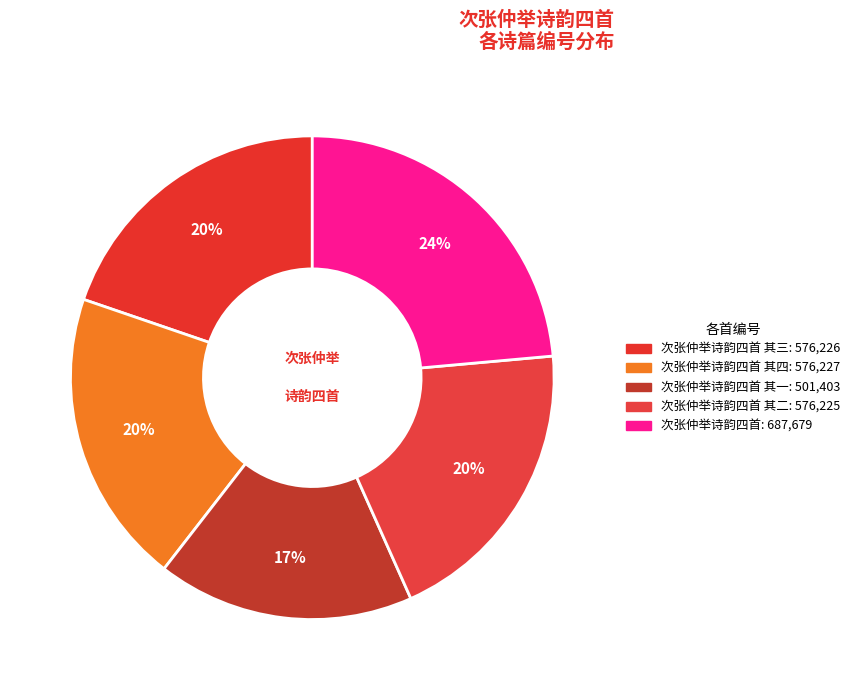

How many segments does this pie chart have?

5